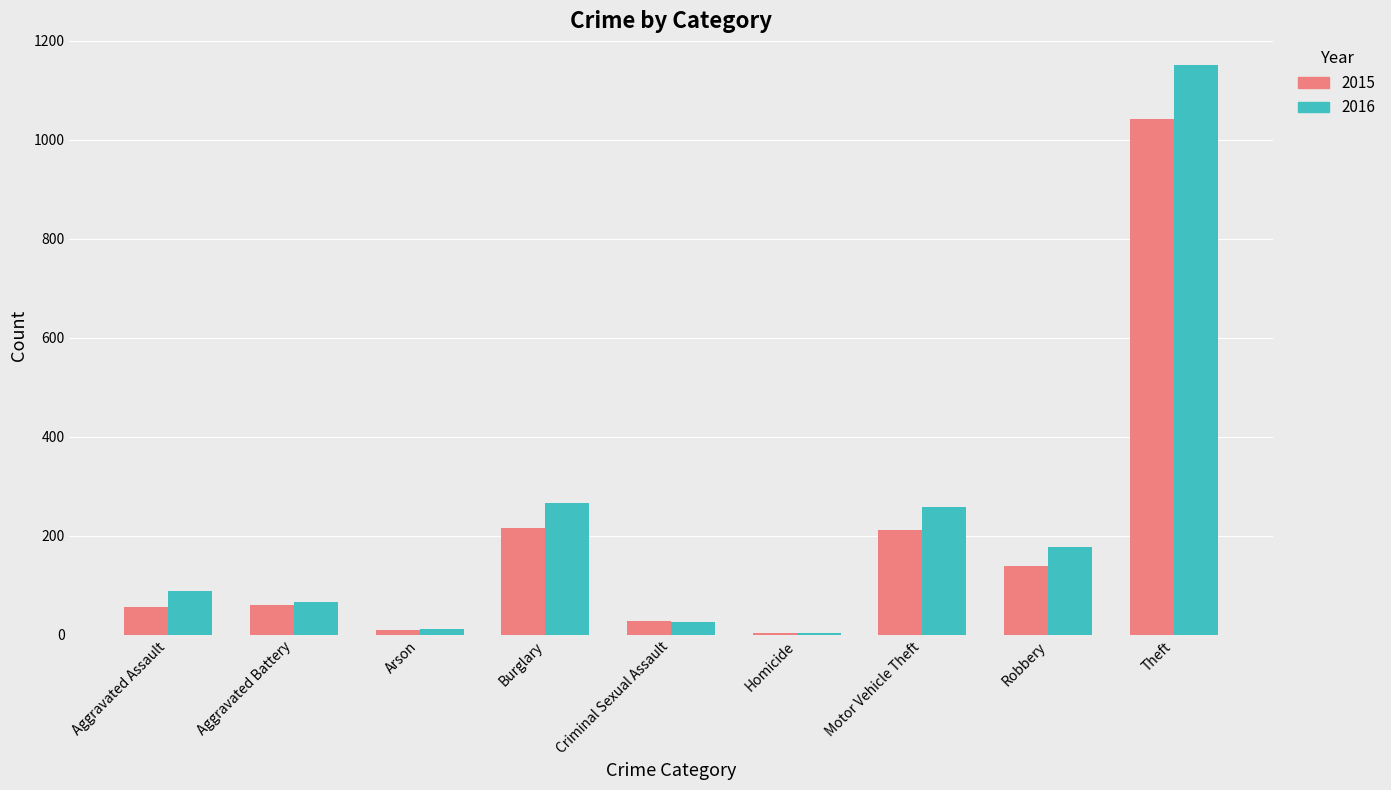

At Burglary, list the series in order from smallest to largest.

2015, 2016